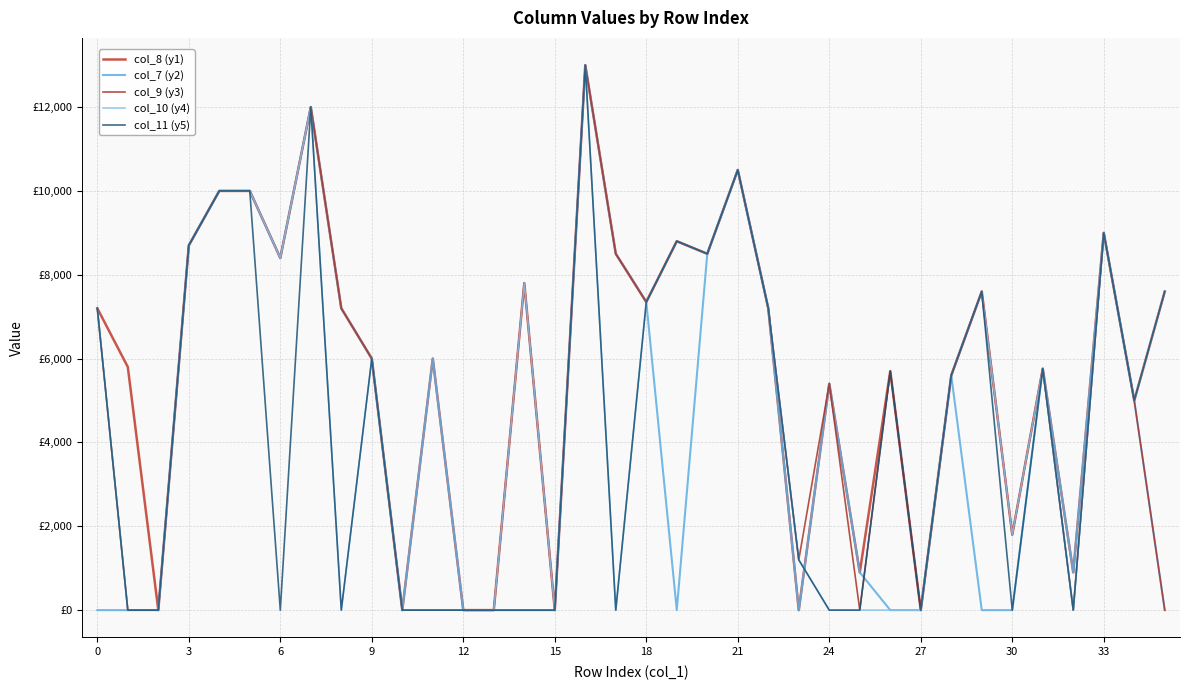

Does the chart display data point markers on the line(s)?

No